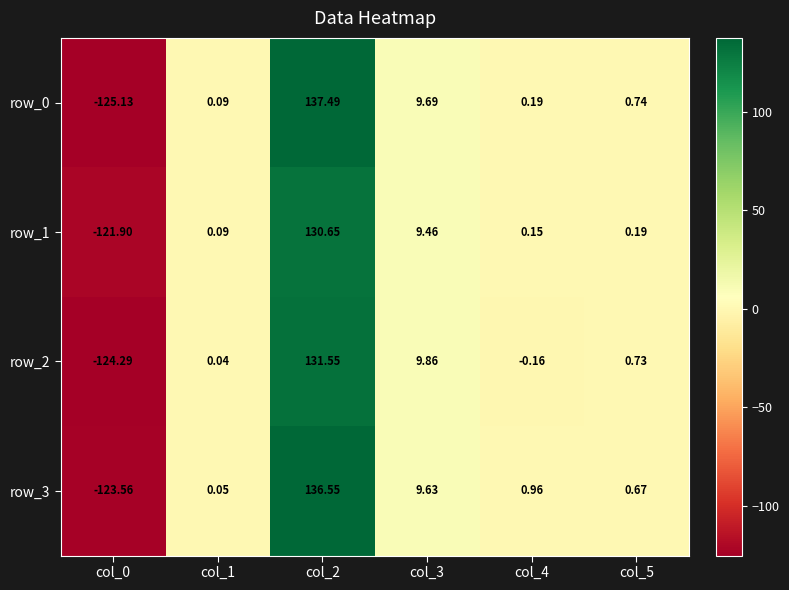

How many series are shown in this chart?

4